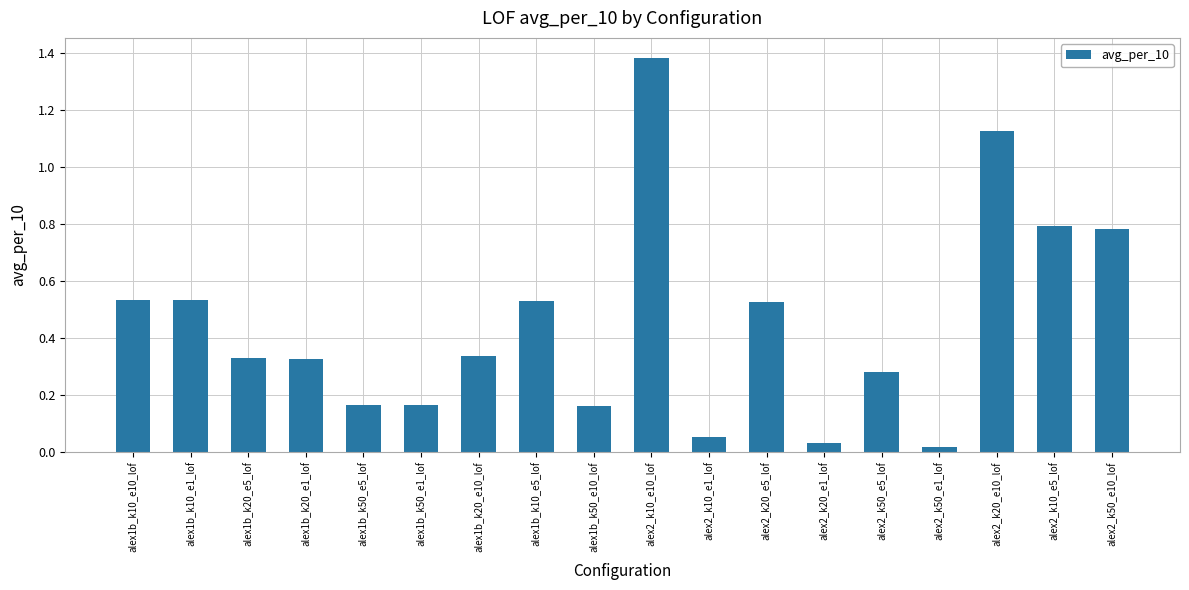

Count the number of categories in the chart.

18